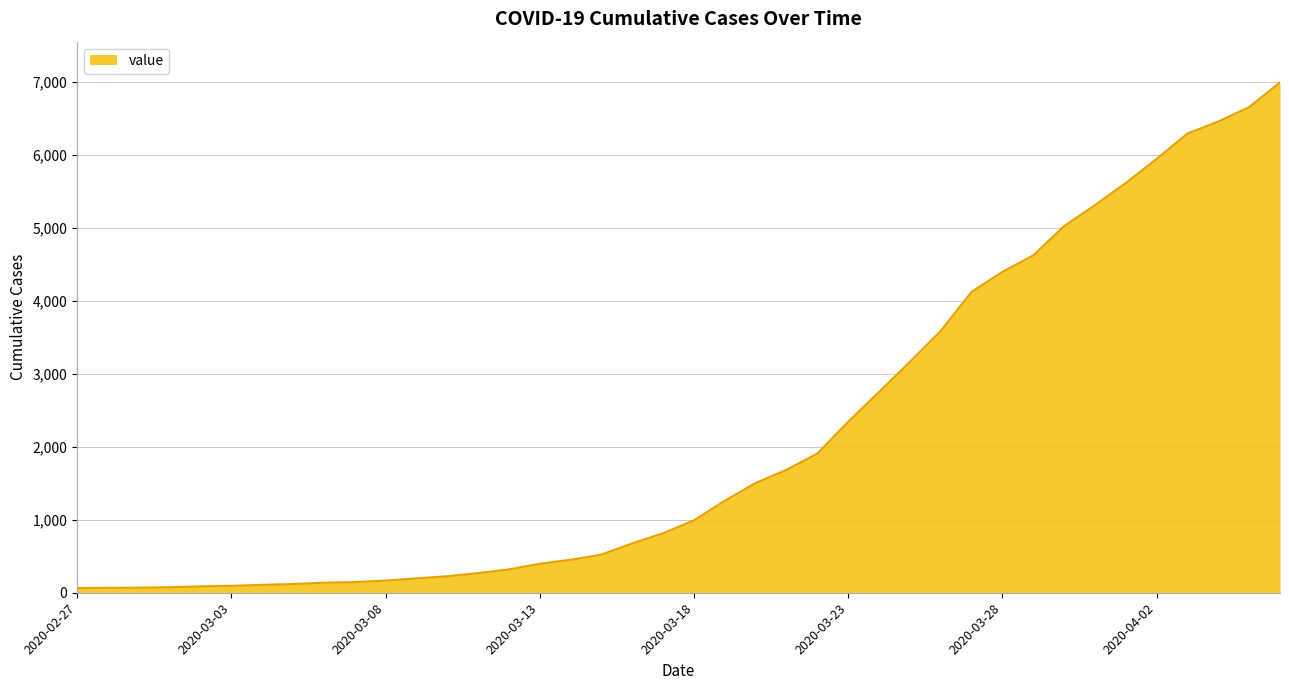

How many values are below 993?

20